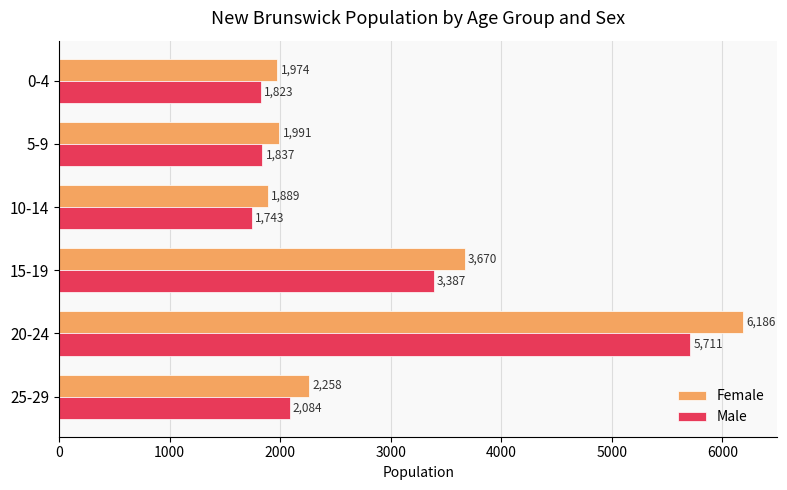

List the series in order of their overall mean, highest first.

Female, Male